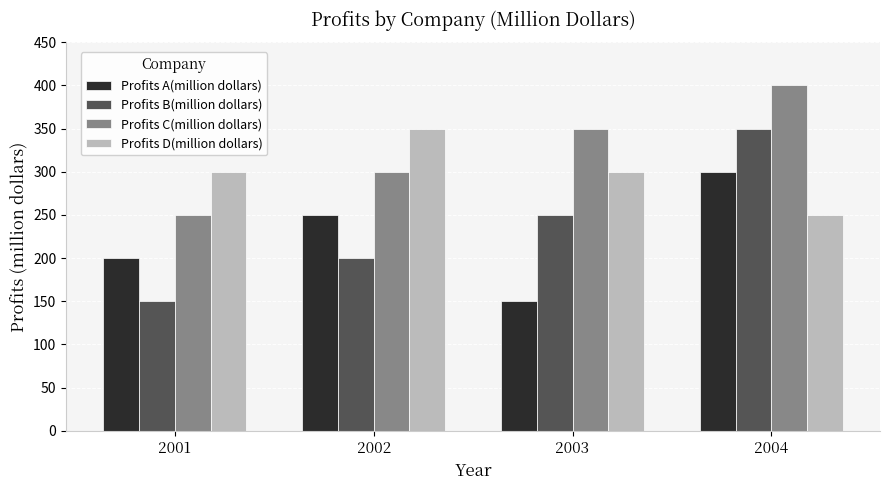

Reading left to right, extract all data points from this chart.

Profits A(million dollars): 200	250	150	300
Profits B(million dollars): 150	200	250	350
Profits C(million dollars): 250	300	350	400
Profits D(million dollars): 300	350	300	250